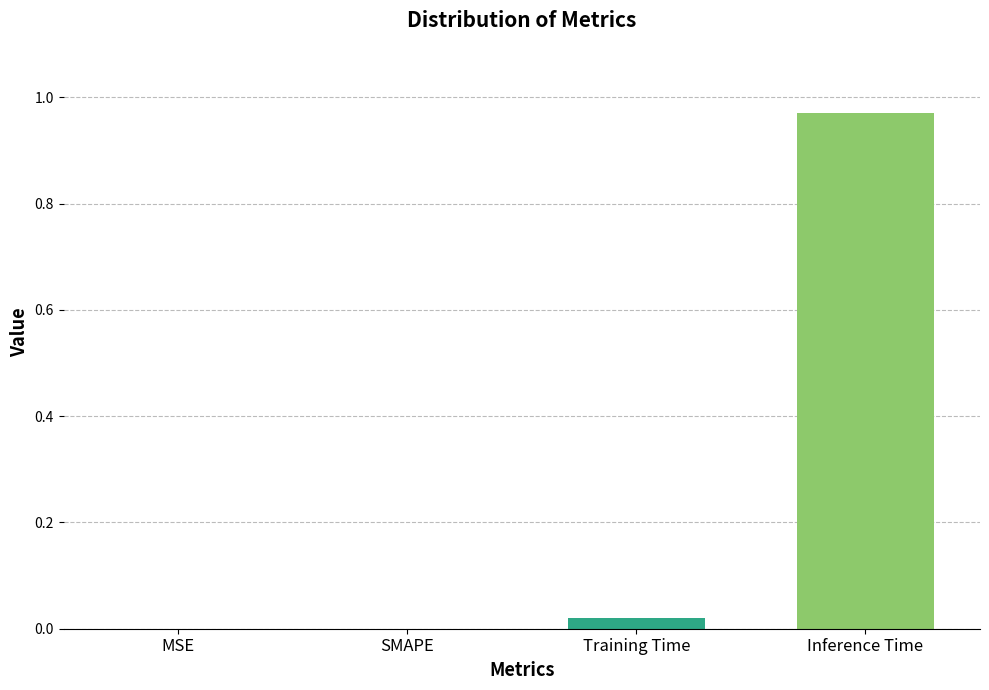

The value at SMAPE is 0.0. True or false?

True